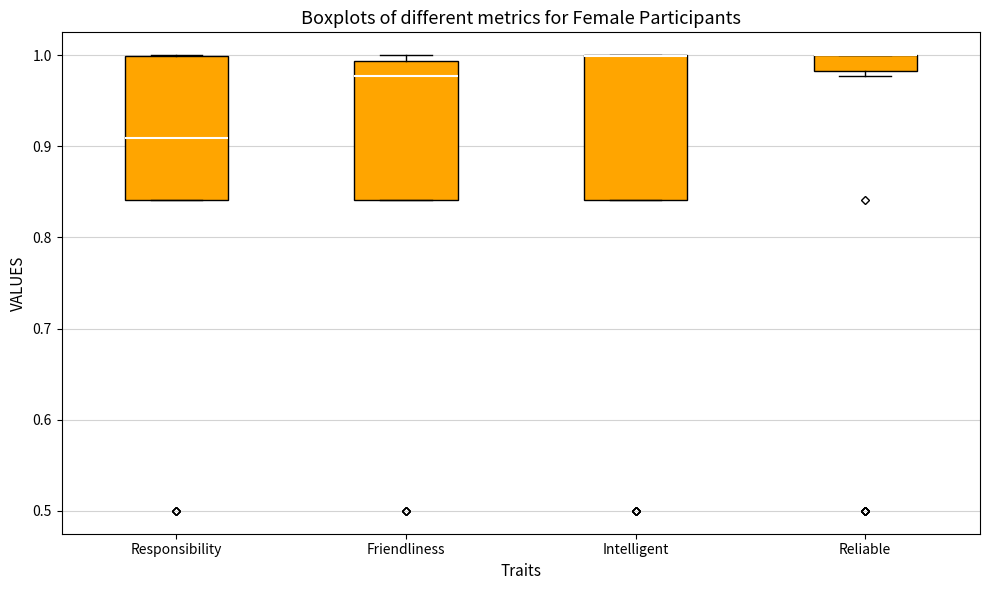

Reading left to right, transcribe this box plot: for each box, give where its median line is, the range the box spans, and where its two whiskers end, as read against the y-axis. The values are not printed on the chart, so give them approximately, as read against the axis.

Responsibility: median 0.91, box 0.84 to 1.00, whiskers 0.84 to 1.00
Friendliness: median 0.98, box 0.84 to 0.99, whiskers 0.84 to 1.00
Intelligent: median 1.00 (drawn on the box's upper edge), box 0.84 to 1.00, whiskers 0.84 to 1.00
Reliable: median 1.00 (drawn on the box's upper edge), box 0.98 to 1.00, whiskers 0.98 (just below the box's lower edge) to 1.00